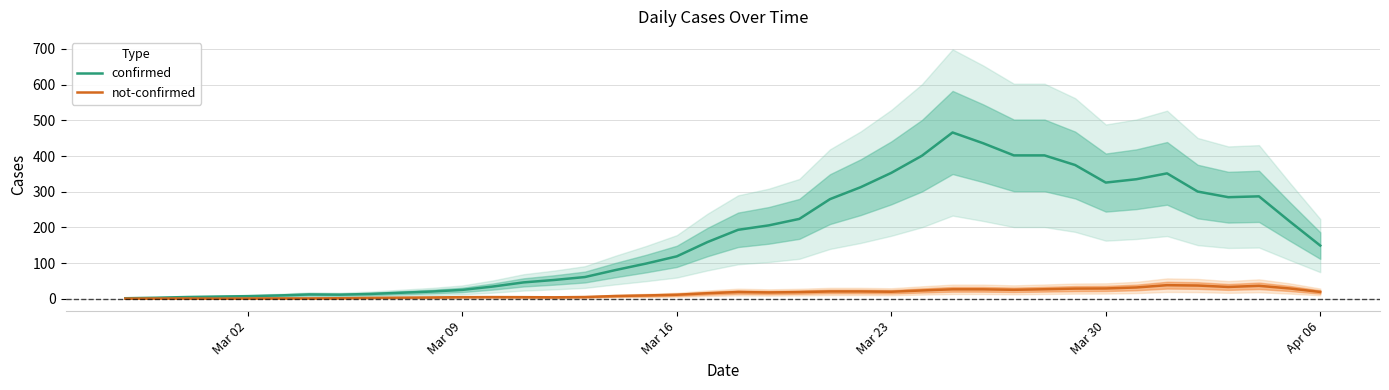

Count the number of data series in this chart.

2